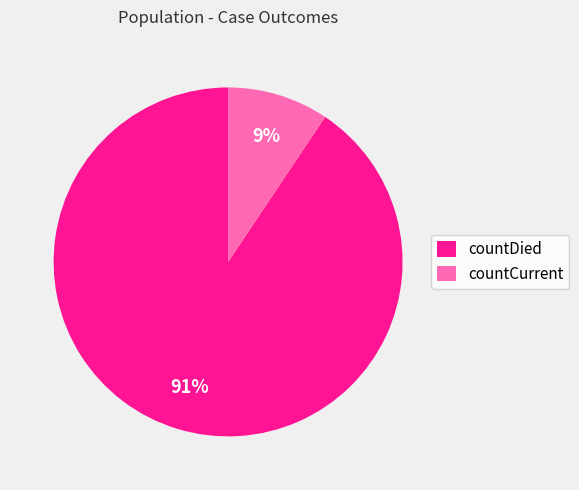

Which slice is the largest?

countDied